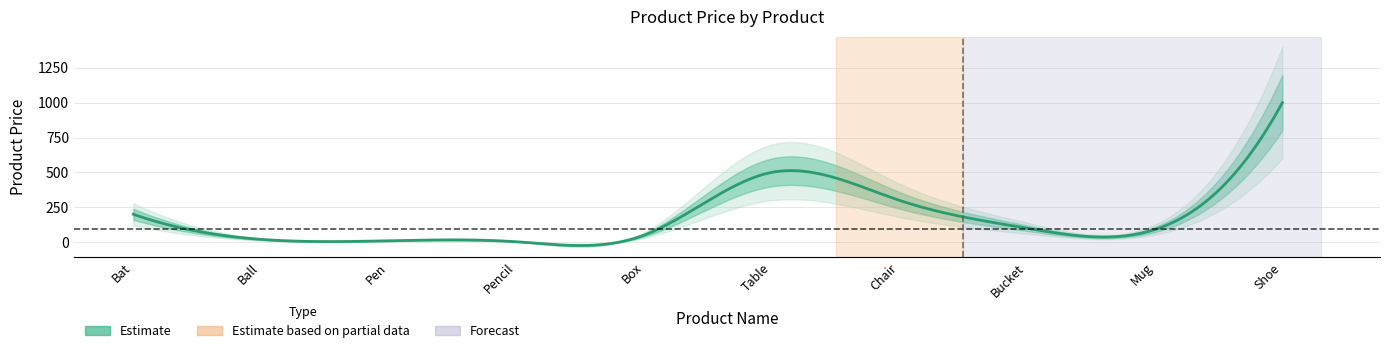

The value at Mug is 54. True or false?

False